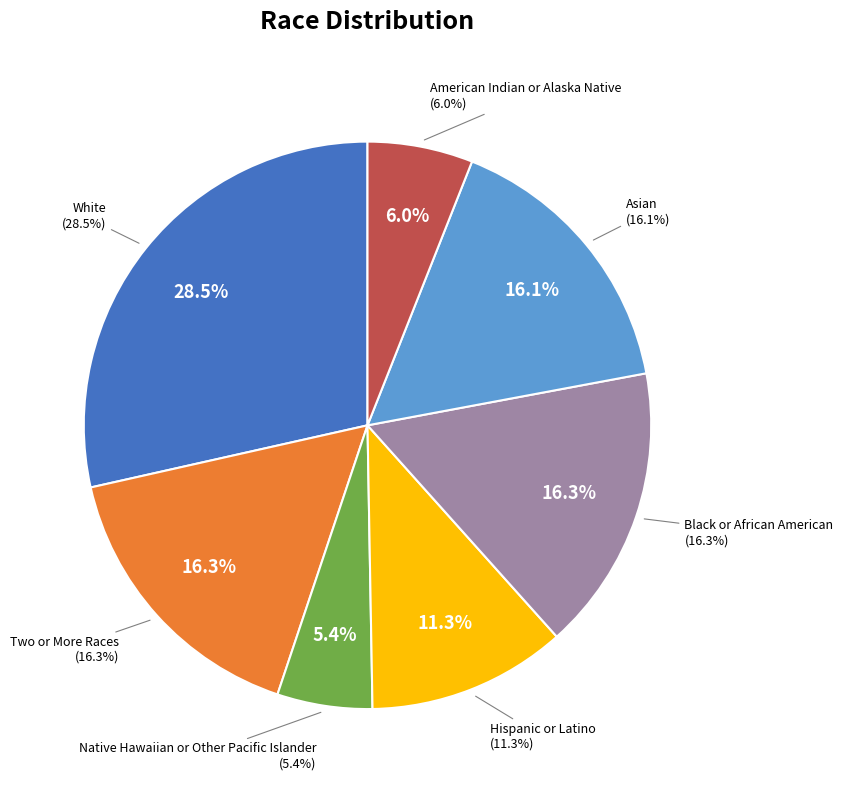

True or false: Native Hawaiian or Other Pacific Islander accounts for 5% of the total.

True